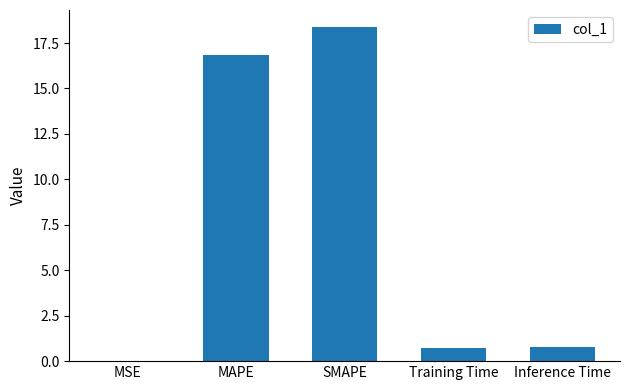

Read the value at Inference Time.

0.8